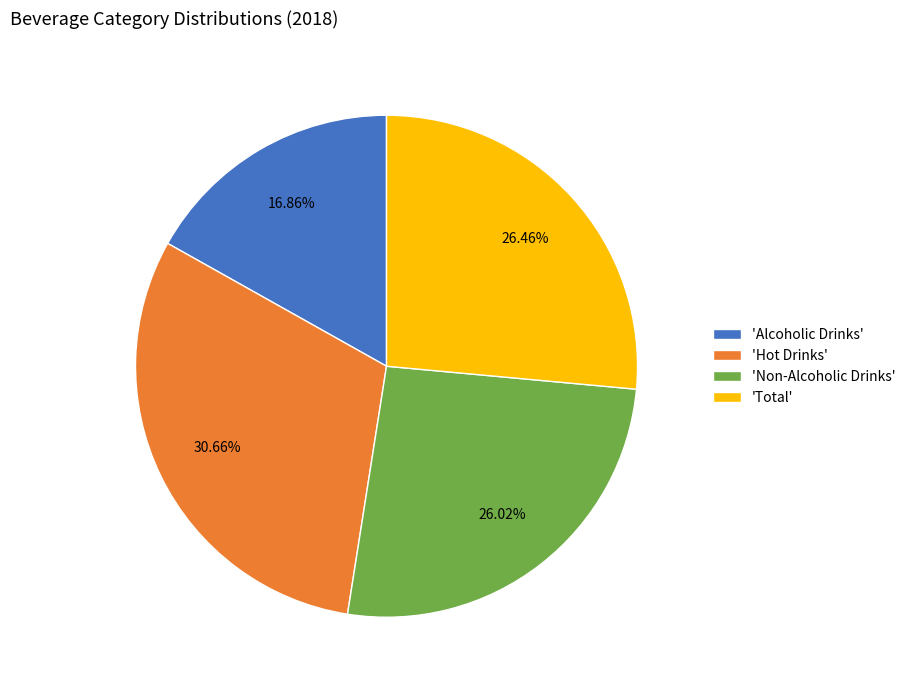

Is there a majority slice in this chart?

No